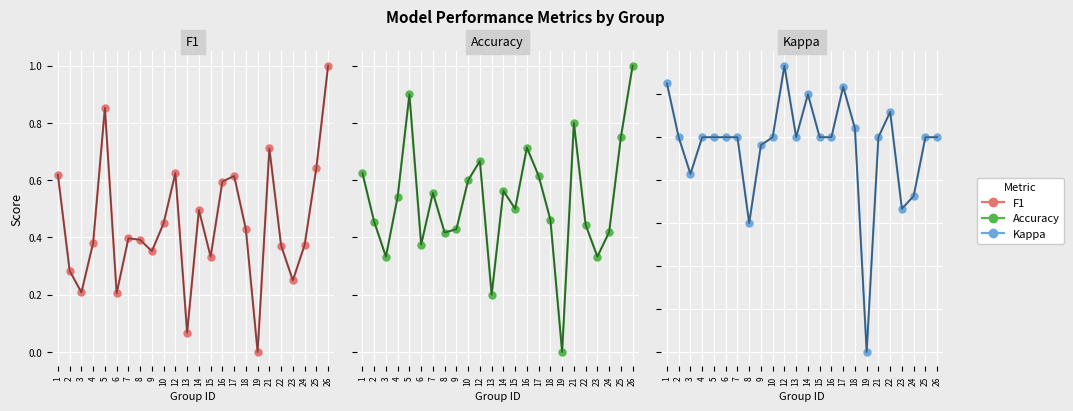

Which category has the highest value in the Kappa series?

12